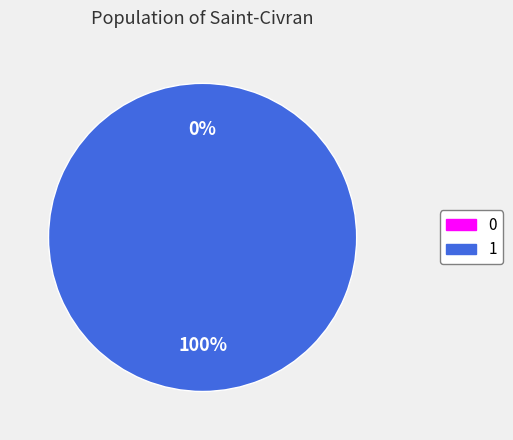

Is the sum of 0 and 1 greater than half?

Yes